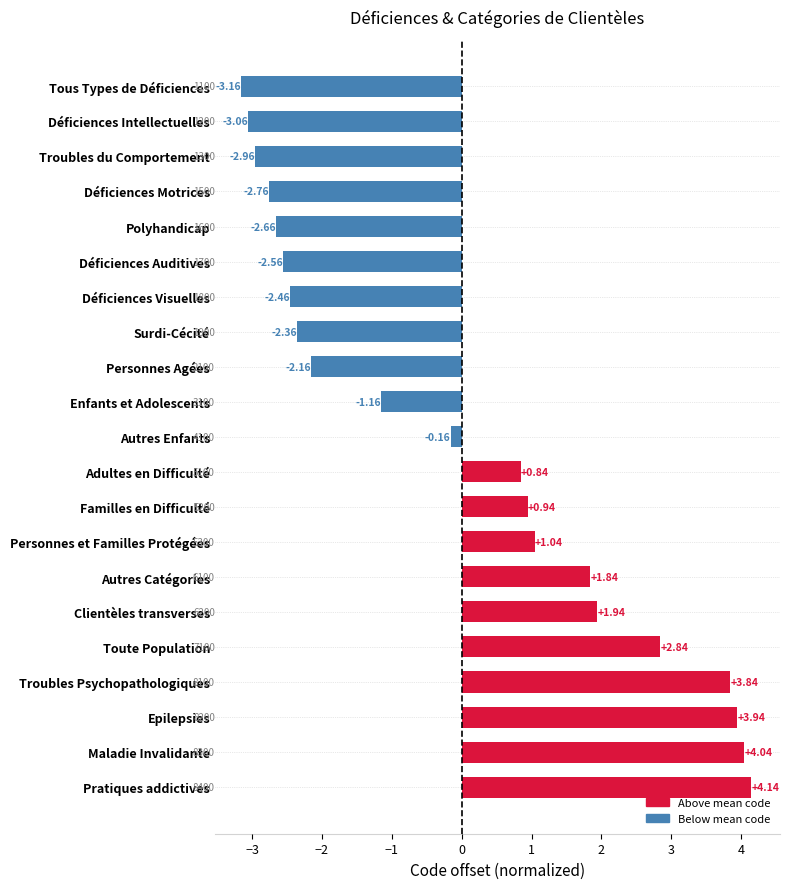

Count the number of categories in the chart.

21